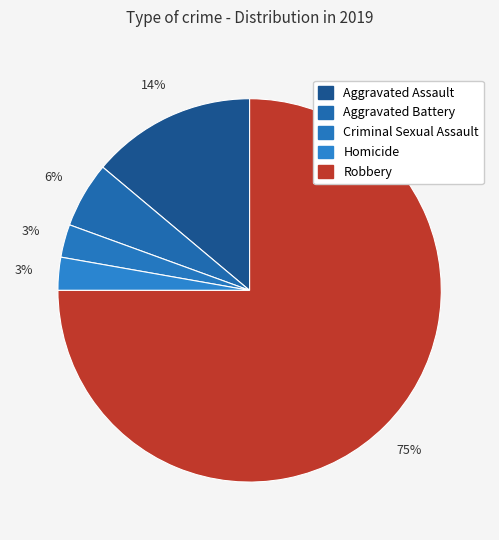

Is it true that Homicide is 1% of the pie?

False